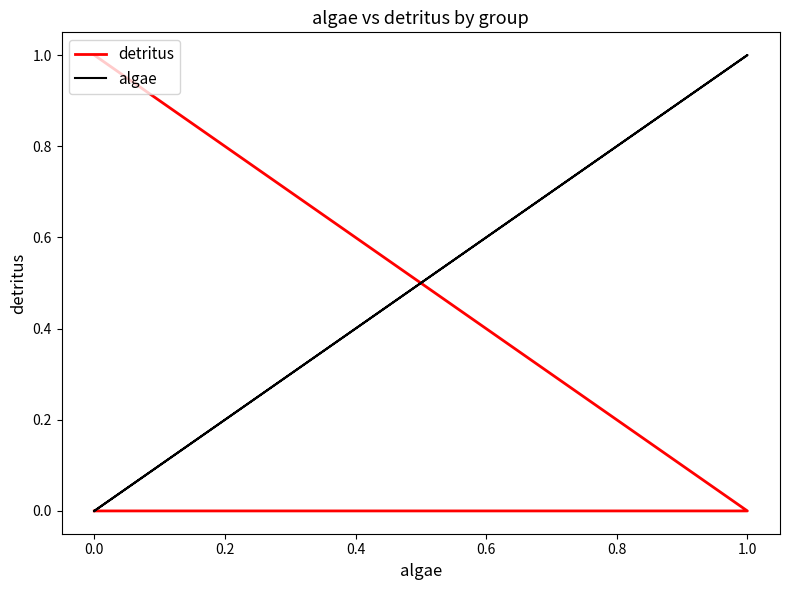

How many data points in detritus are above 0?

1